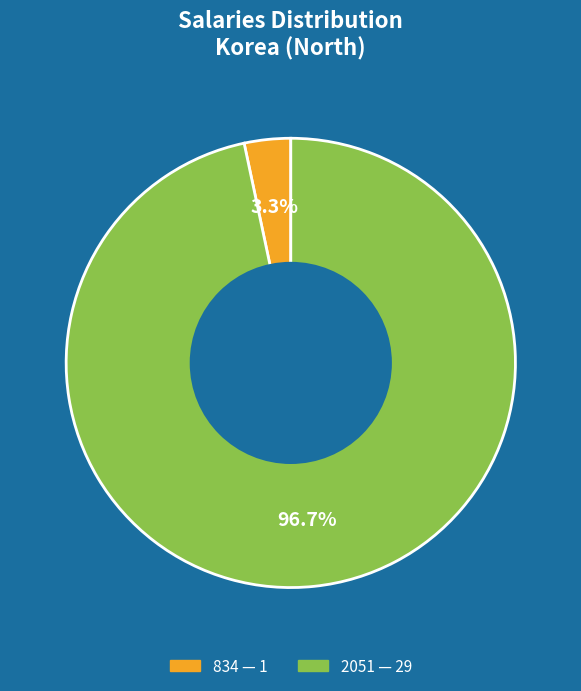

To the nearest percent, what is the difference between the 834 and 2051 slice percentages?

93%